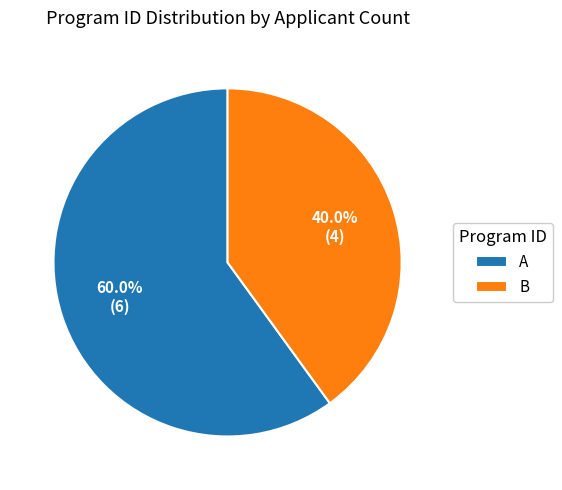

Does any single category account for the majority?

Yes